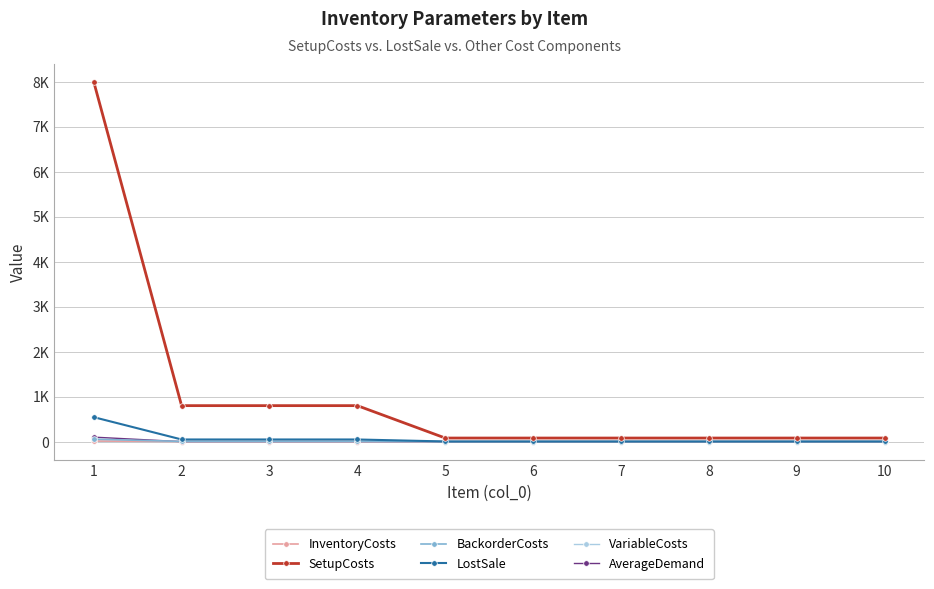

What is the approximate value of VariableCosts at 4?

0.2